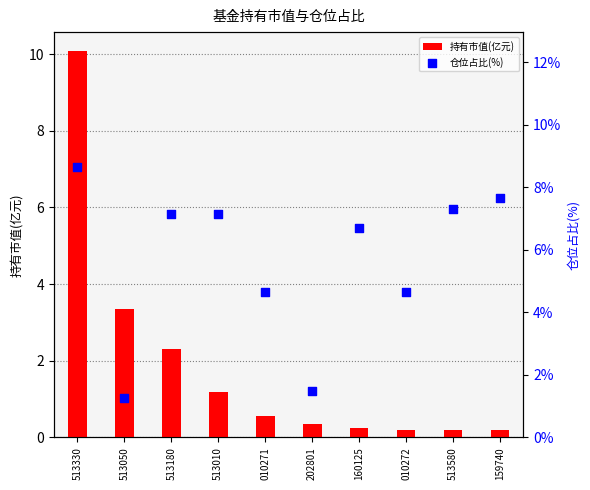

At which category is the sum across all series the highest?

513330